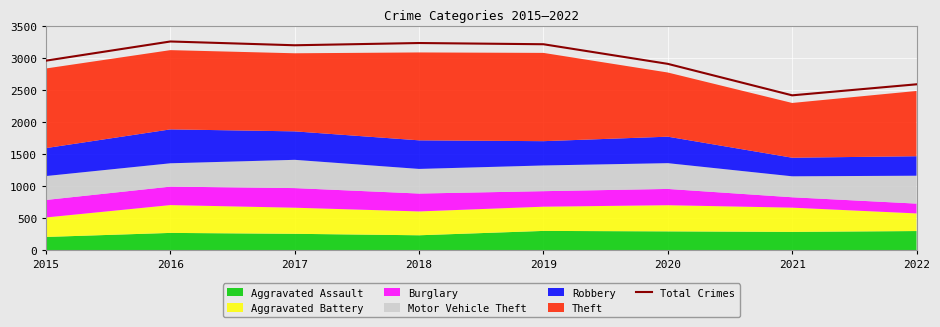

What is the minimum value shown in the chart?

2419